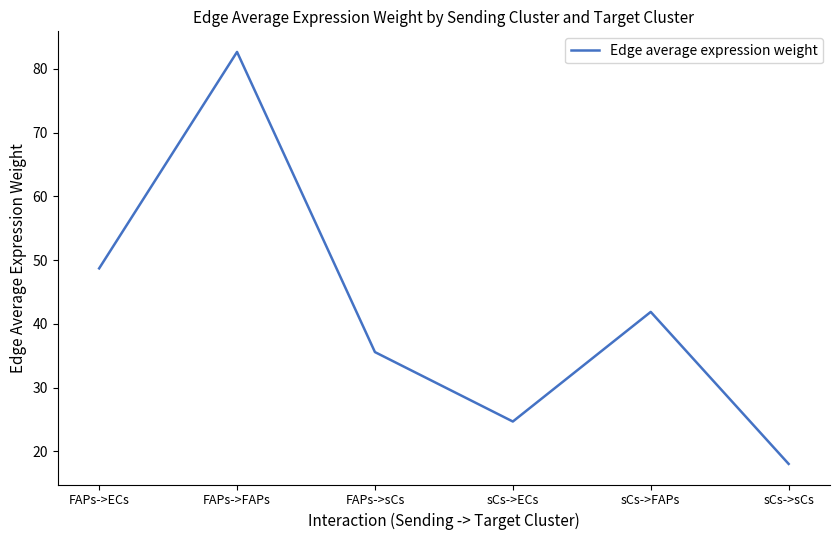

True or false: the data shows 41.9 at sCs->FAPs.

True